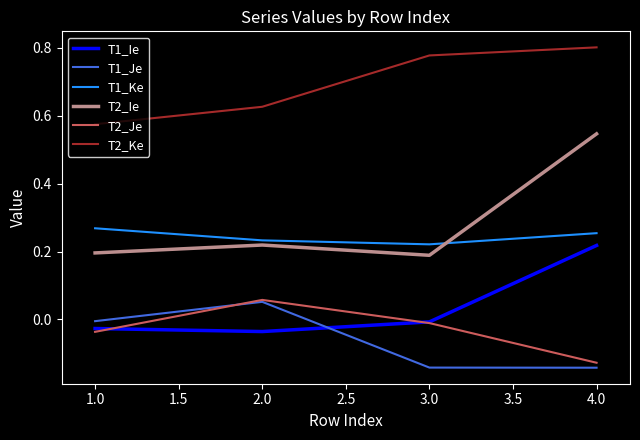

Is it true that T2_Ie equals 0.2 at 3.0?

True